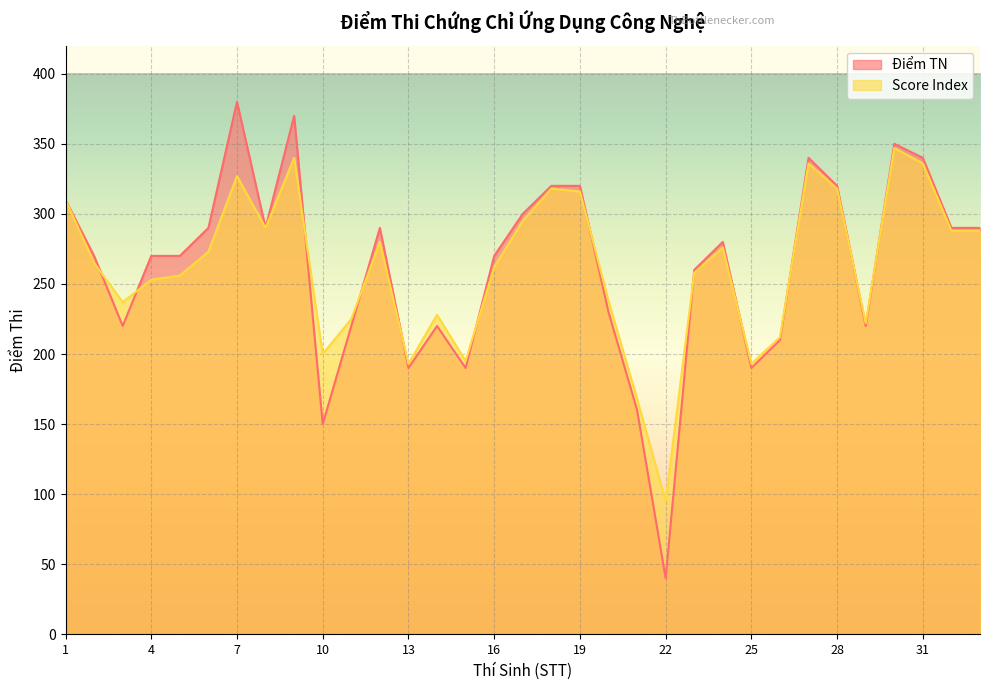

The Điểm TN series shows 378 at 11. True or false?

False